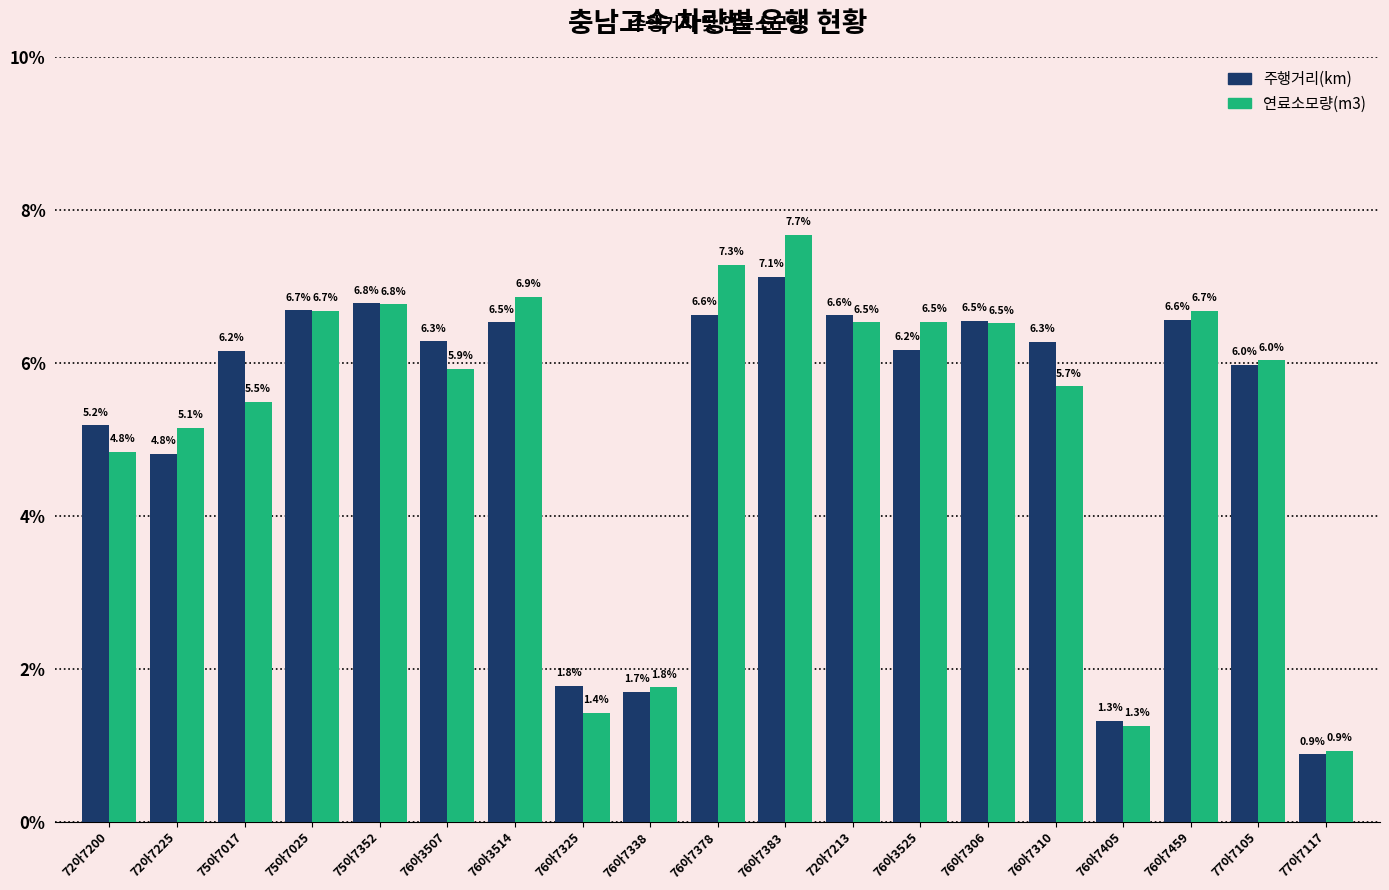

What is the average value of the 주행거리(km) series?

5.3